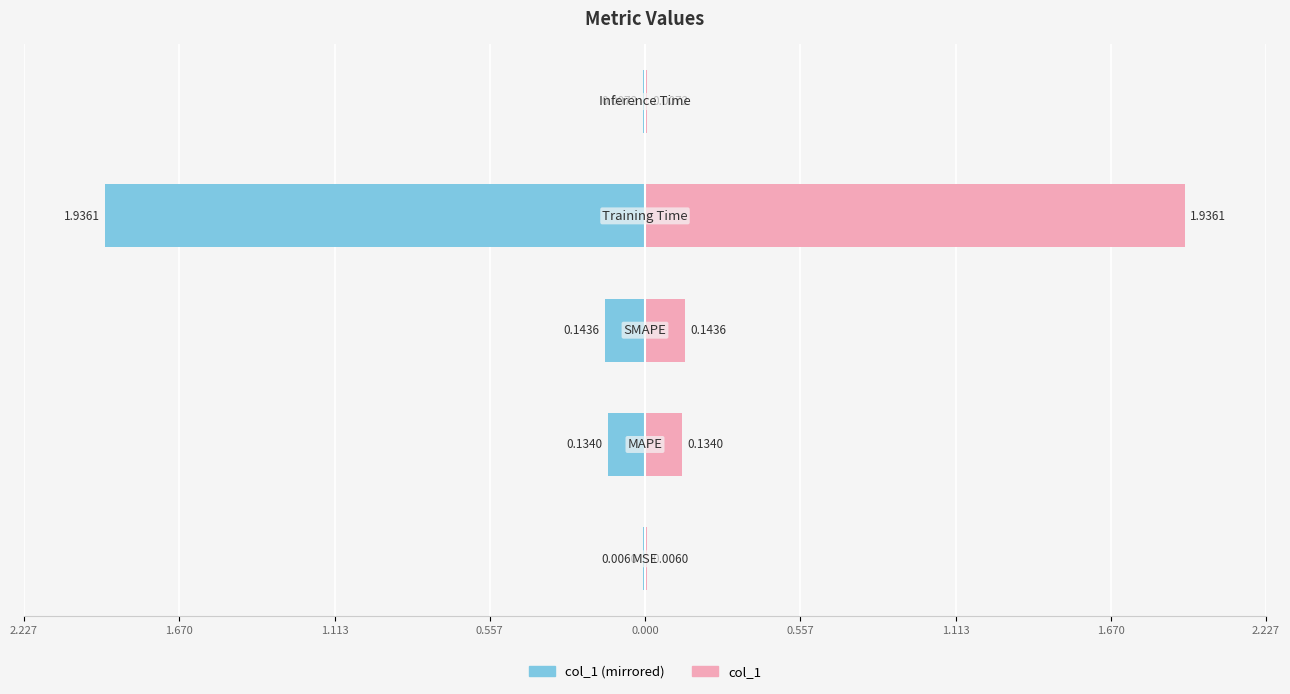

Does the chart contain any negative values?

Yes